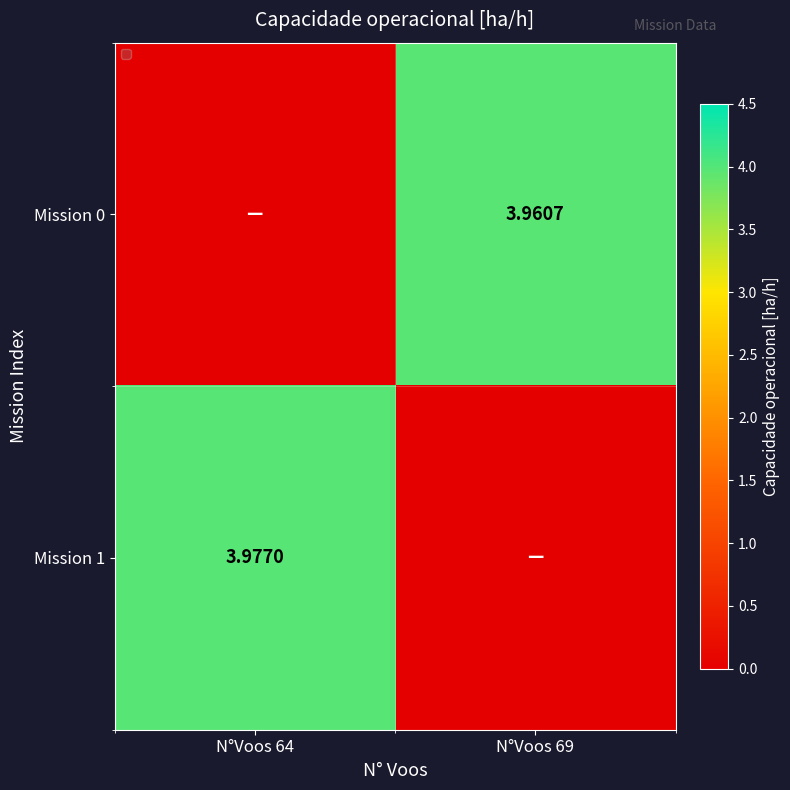

Is the value of Mission 1 at N°Voos 64 greater than the value of Mission 0 at N°Voos 69?

Yes